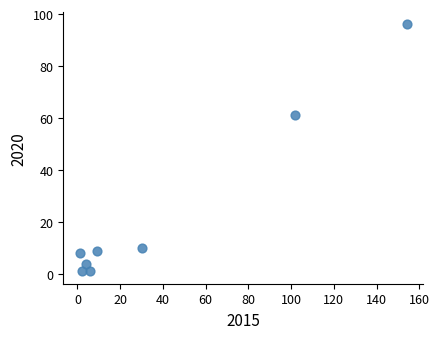

What is the average X value?

38